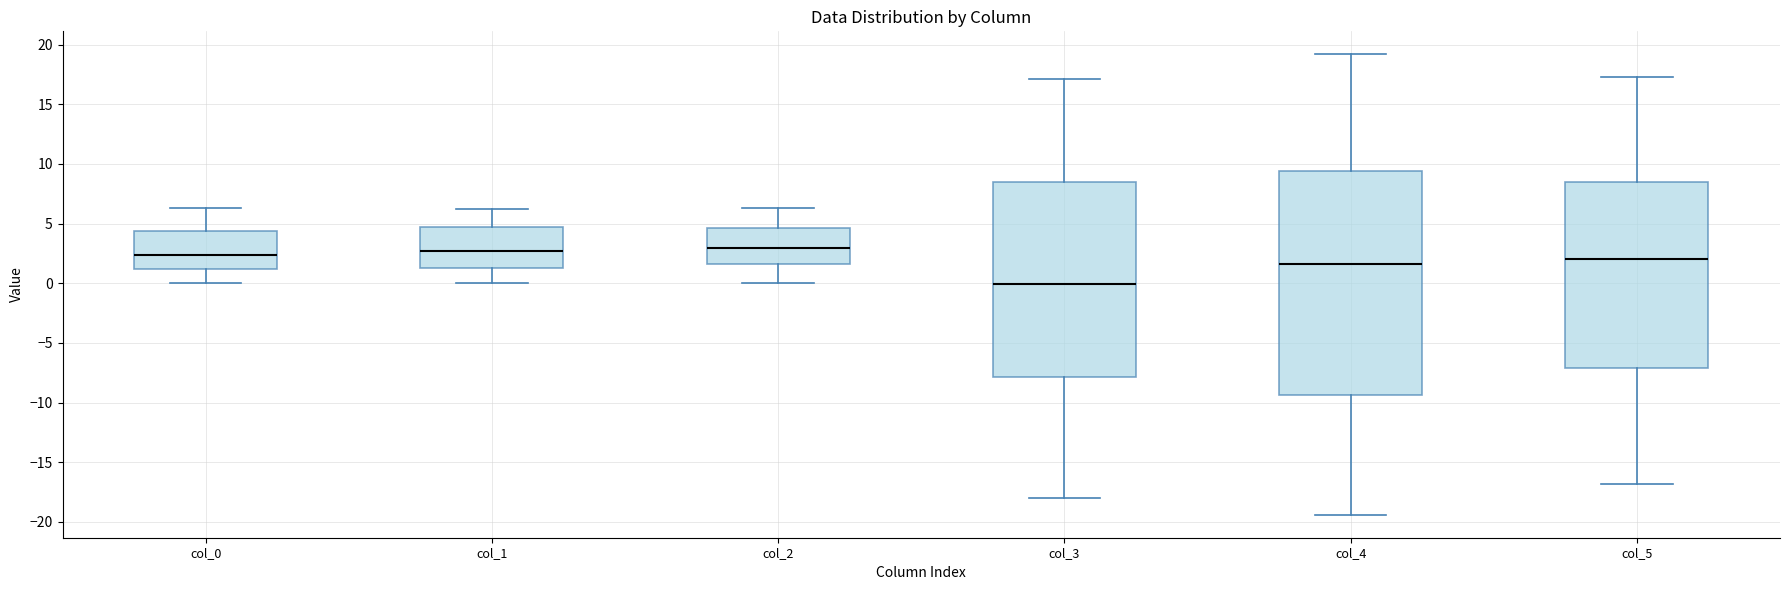

Reading left to right, transcribe this box plot: for each box, give where its median line is, the range the box spans, and where its two whiskers end, as read against the y-axis. The values are not printed on the chart, so give them approximately, as read against the axis.

col_0: median 2.5, box 1.0 to 4.5, whiskers 0.0 to 6.5
col_1: median 2.5, box 1.0 to 4.5, whiskers 0.0 to 6.0
col_2: median 3.0, box 1.5 to 4.5, whiskers 0.0 to 6.5
col_3: median 0.0, box -8.0 to 8.5, whiskers -18.0 to 17.0
col_4: median 1.5, box -9.5 to 9.5, whiskers -19.5 to 19.0
col_5: median 2.0, box -7.0 to 8.5, whiskers -17.0 to 17.5